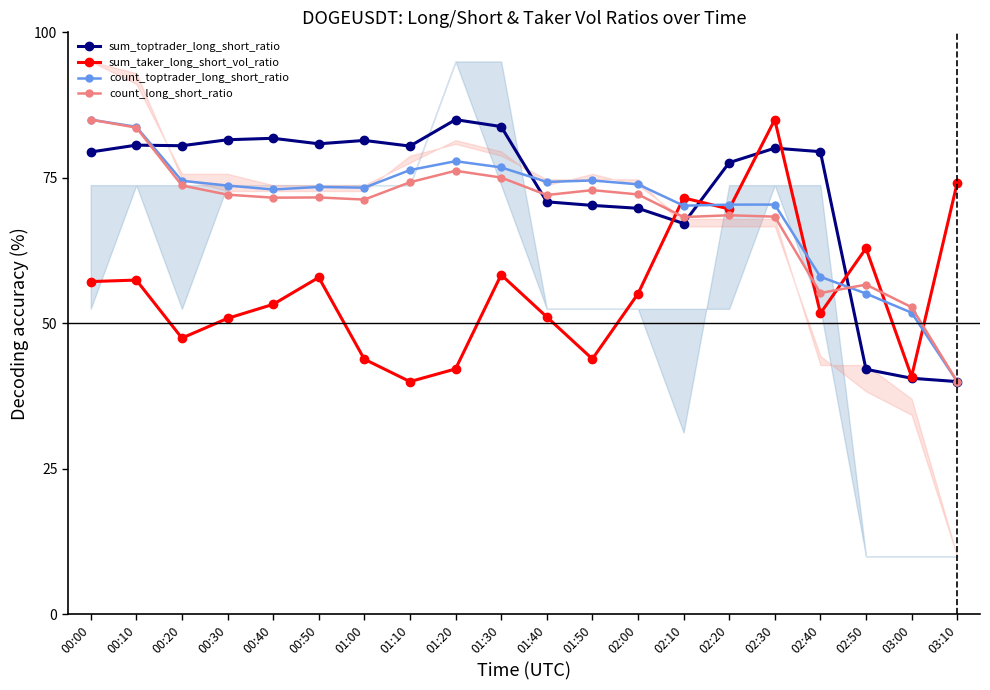

At which label is sum_toptrader_long_short_ratio closest to 62?

02:10